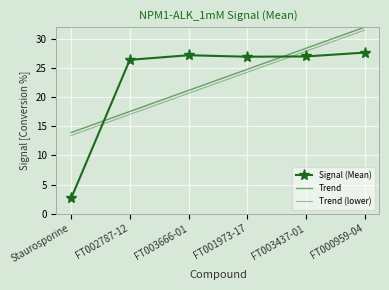

What are all the series names shown in the legend?

Signal (Mean), Trend, Trend (lower)